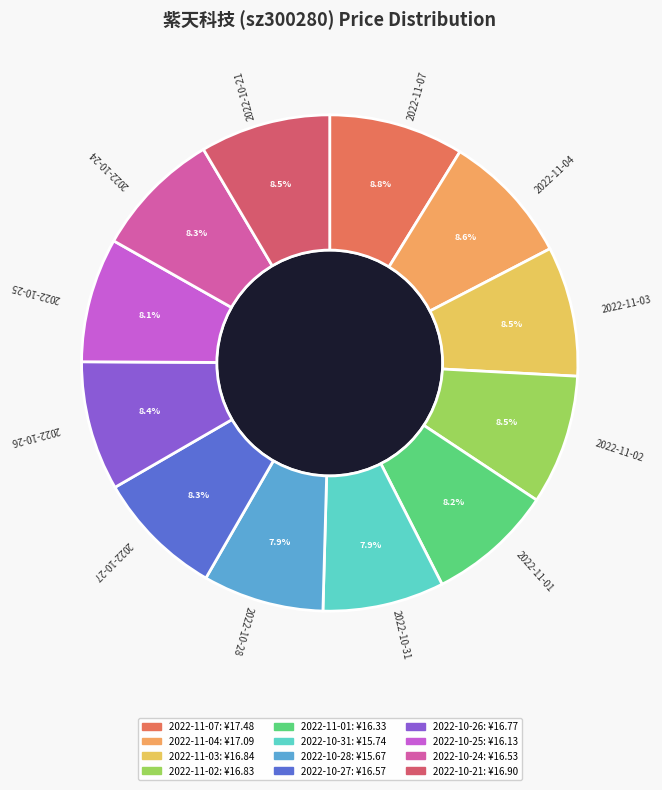

Does any single category account for the majority?

No